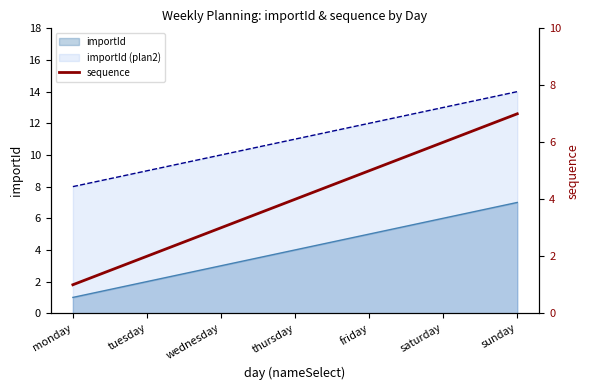

What is the difference between the second highest and minimum values?

5